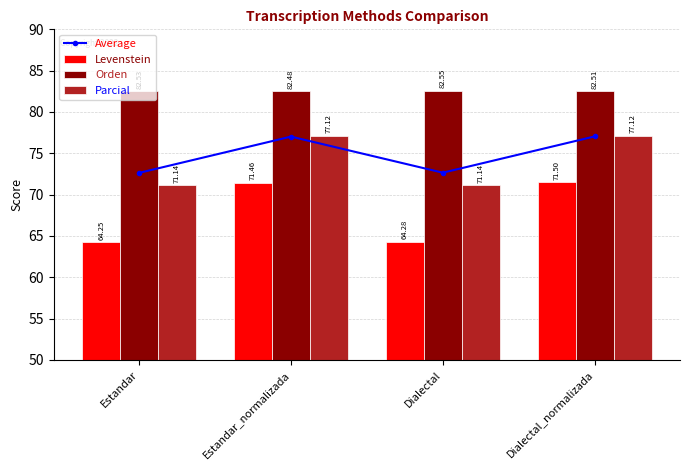

Which series has the largest total across all categories?

Orden